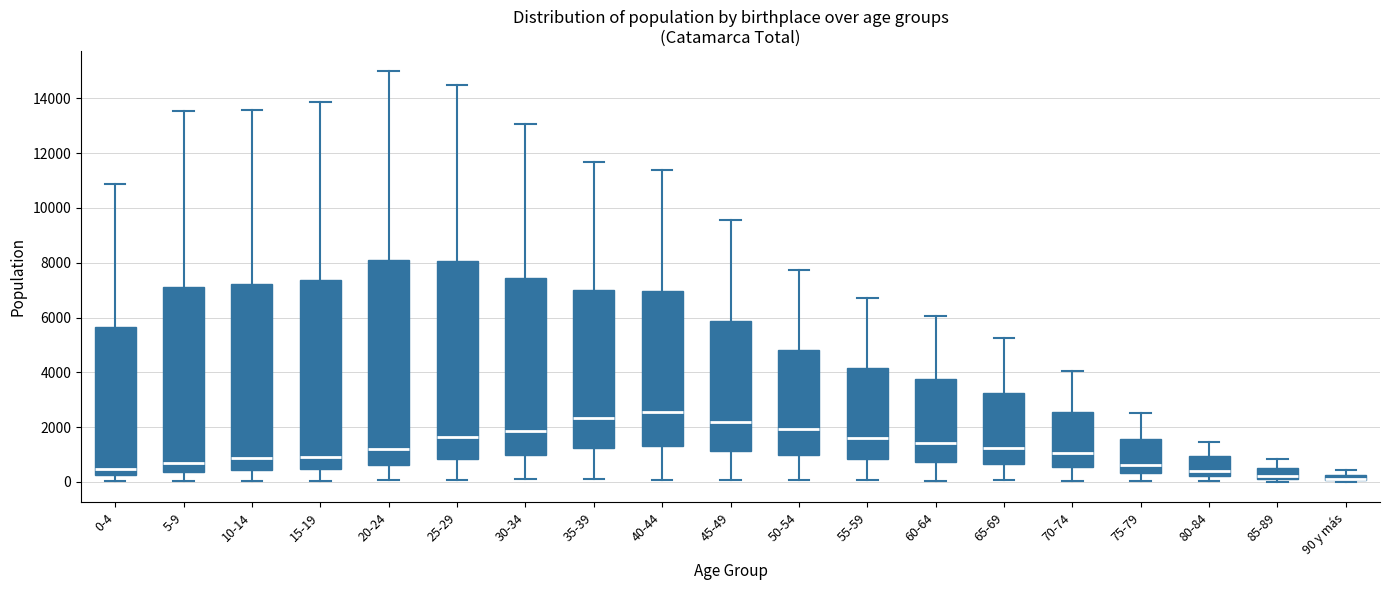

Comparing the boxes themselves (not the whiskers), which one is the tallest?

20-24